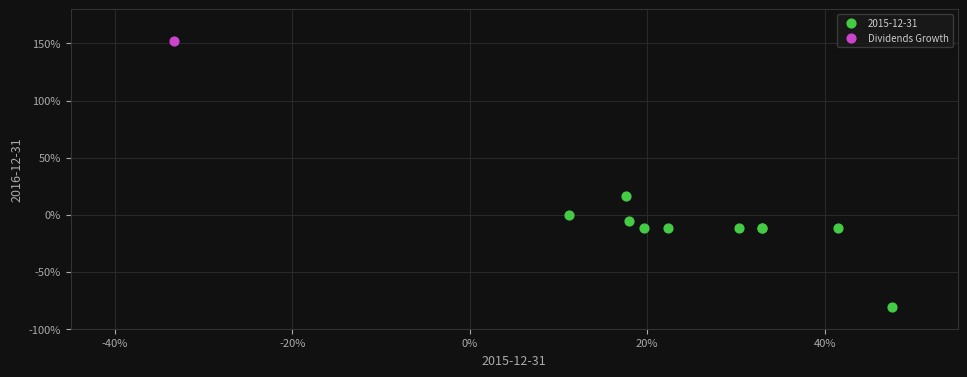

What are all the series names shown in the legend?

2015-12-31, Dividends Growth